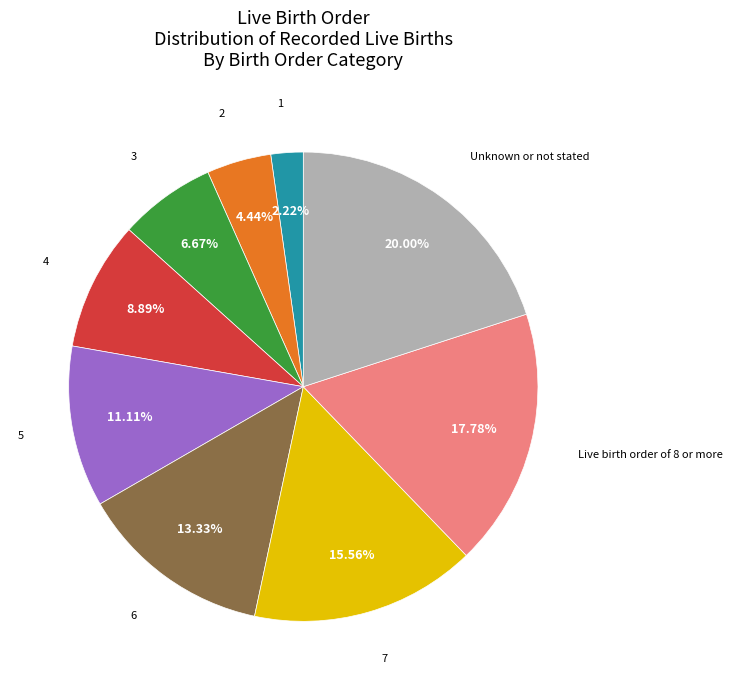

How many slices are in this pie chart?

9